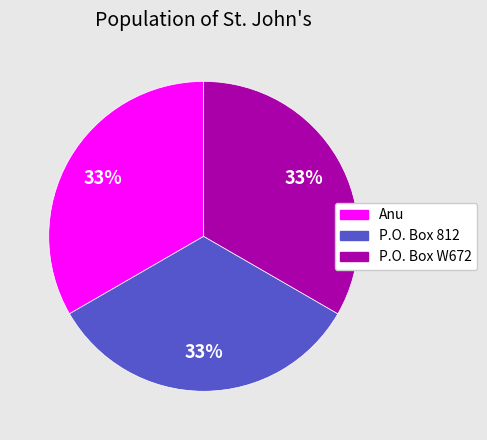

What is the ratio of the value at P.O. Box W672 to the value at P.O. Box 812?

1.0